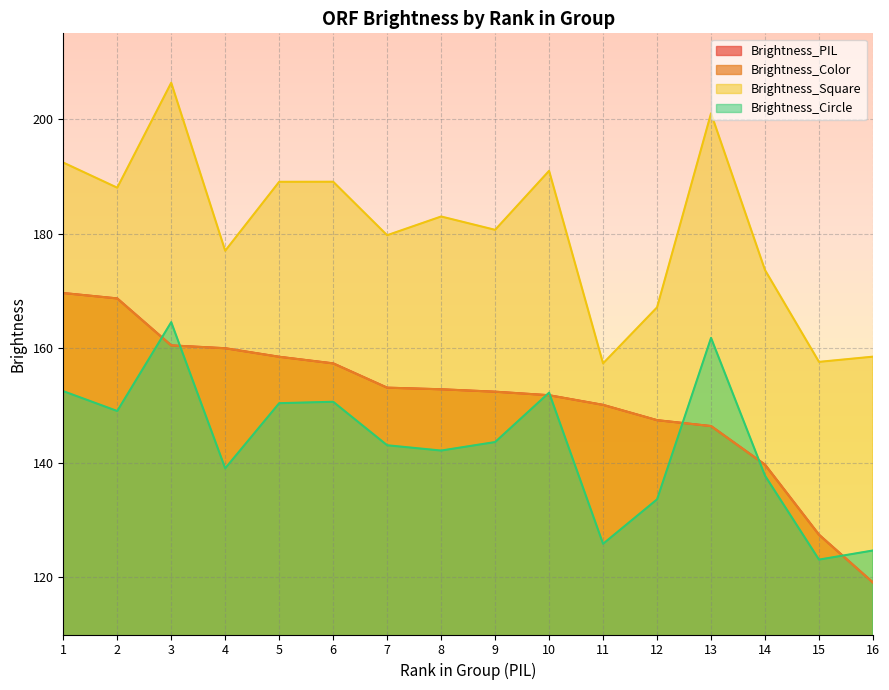

Rank the series by their maximum value, from highest to lowest.

Brightness_Square, Brightness_PIL, Brightness_Color, Brightness_Circle